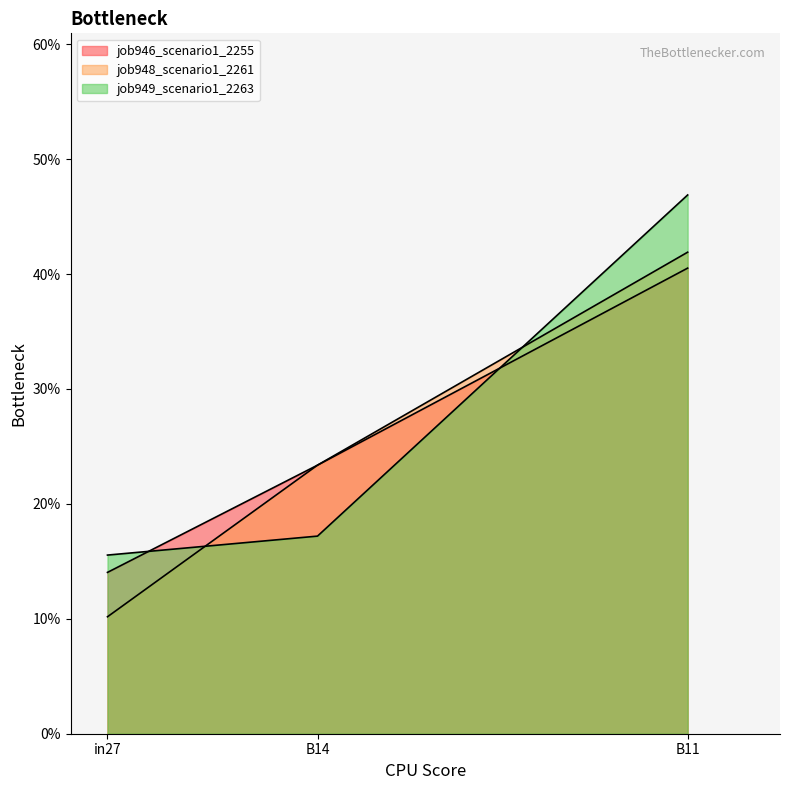

Which series has the largest total across all categories?

job949_scenario1_2263